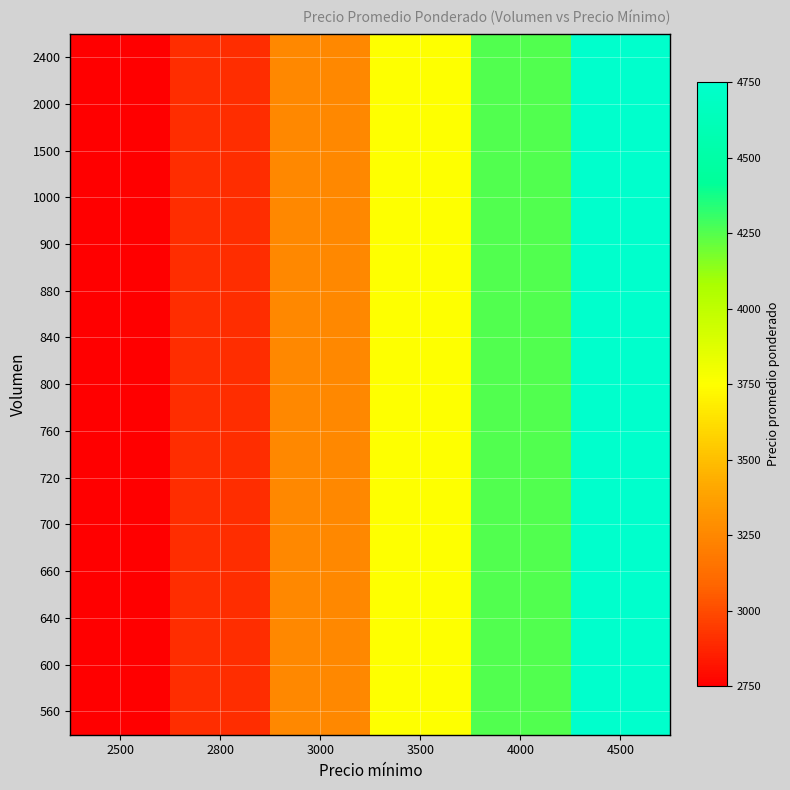

At how many categories does at least one series exceed 3368?

3